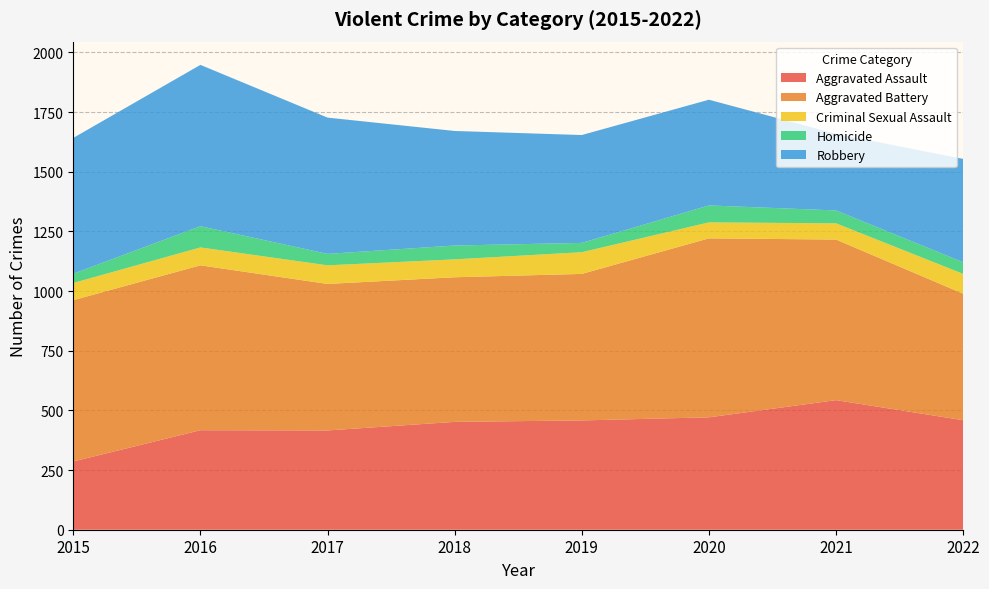

Reading left to right, extract all data points from this chart.

Aggravated Assault: 2015=286	2016=417	2017=416	2018=452	2019=458	2020=471	2021=543	2022=459
Aggravated Battery: 2015=676	2016=691	2017=614	2018=606	2019=614	2020=750	2021=673	2022=530
Criminal Sexual Assault: 2015=72	2016=75	2017=78	2018=75	2019=91	2020=67	2021=68	2022=83
Homicide: 2015=39	2016=89	2017=48	2018=58	2019=39	2020=71	2021=54	2022=49
Robbery: 2015=569	2016=676	2017=571	2018=480	2019=452	2020=443	2021=321	2022=433